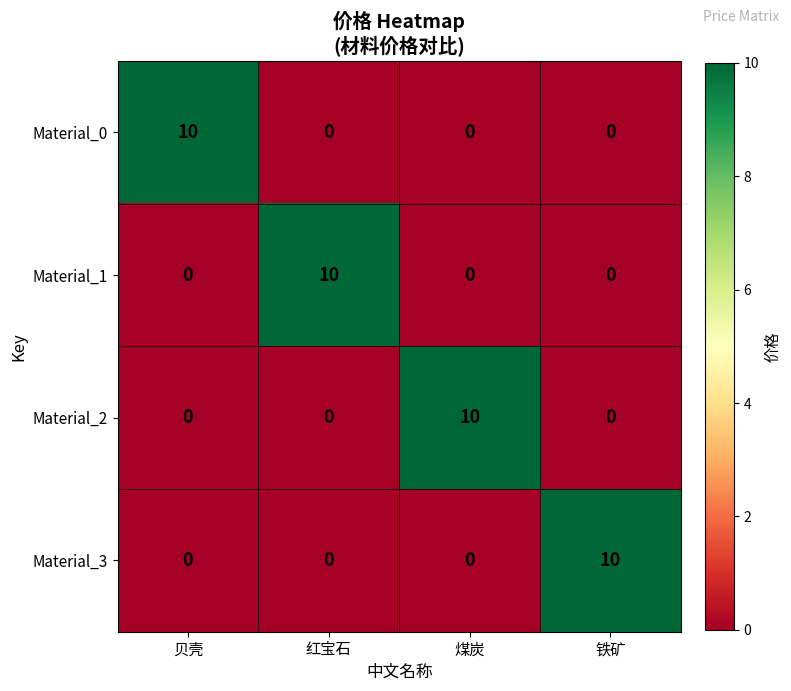

How many data points does each series have?

4